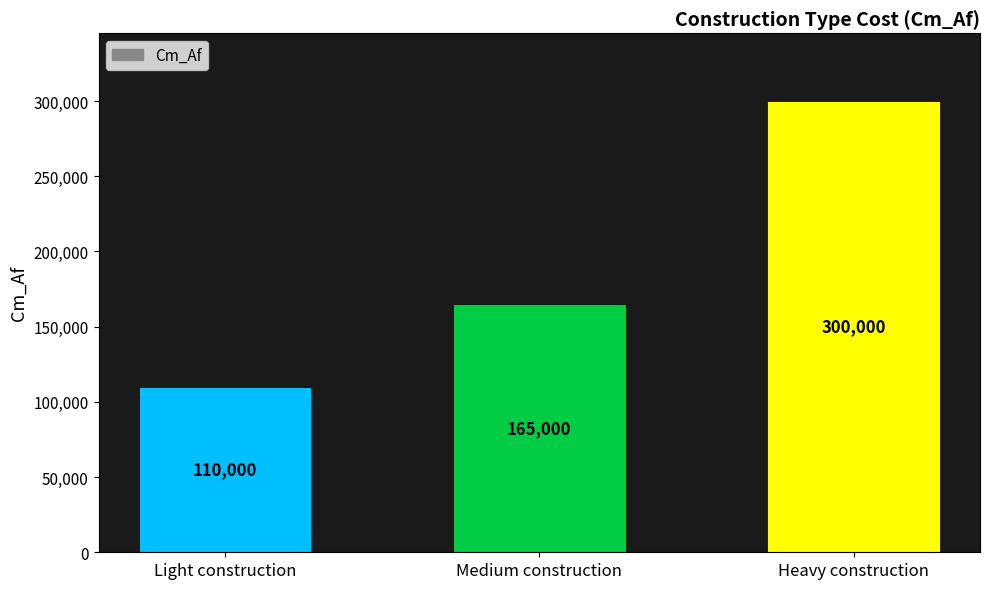

What is the maximum value shown in the chart?

300000